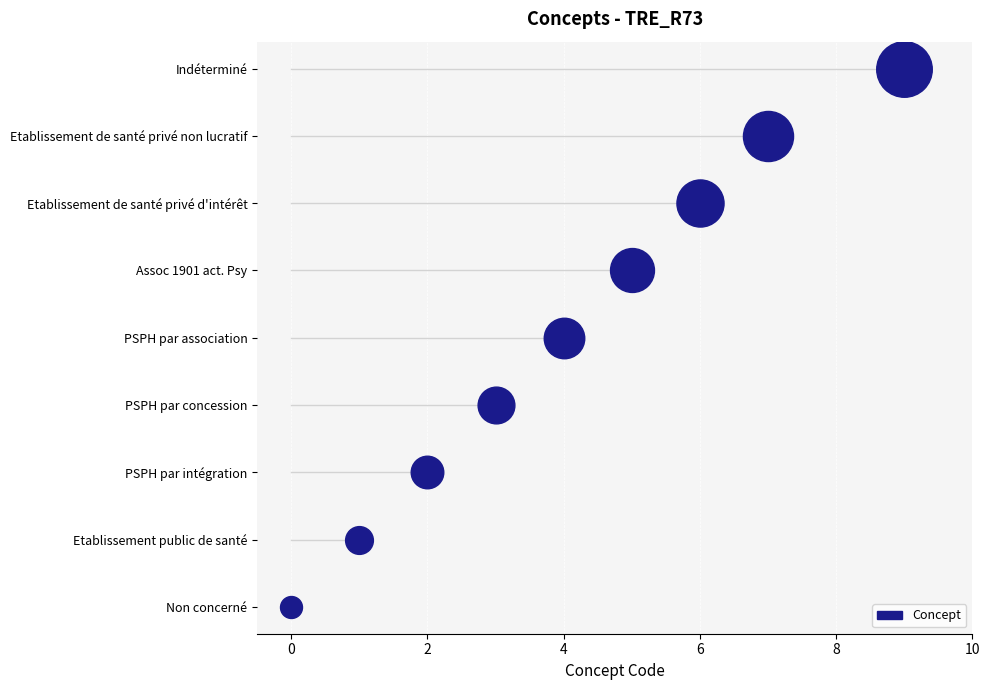

Between PSPH par association and Indéterminé, which is larger?

Indéterminé